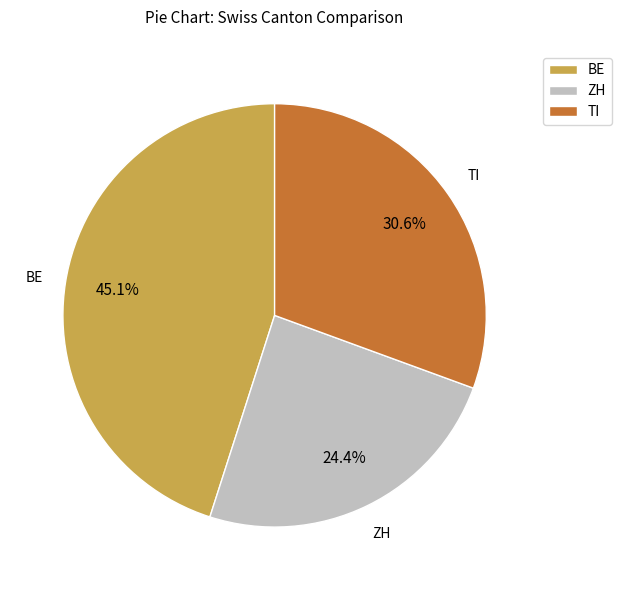

What percentage is NOT represented by ZH?

75.6%